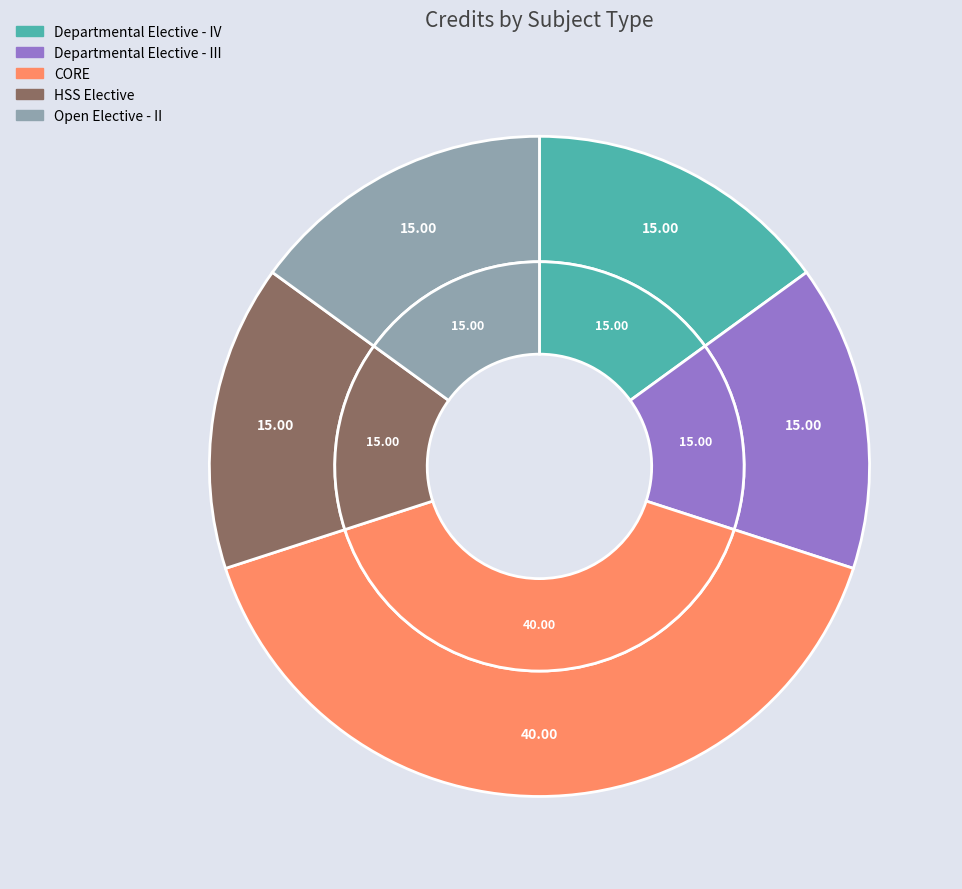

Approximately how many times larger is the value at CORE compared to Open Elective - II?

2.7